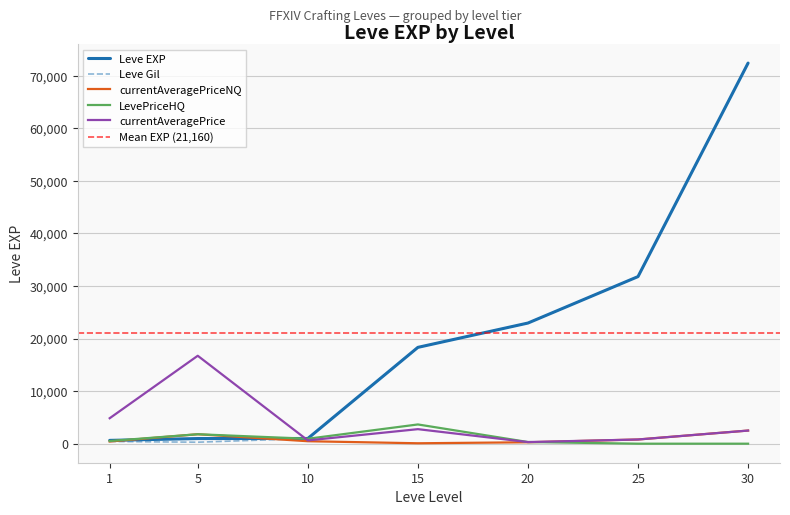

What is the difference between the second highest and minimum values in the Leve Gil series?

31520.0